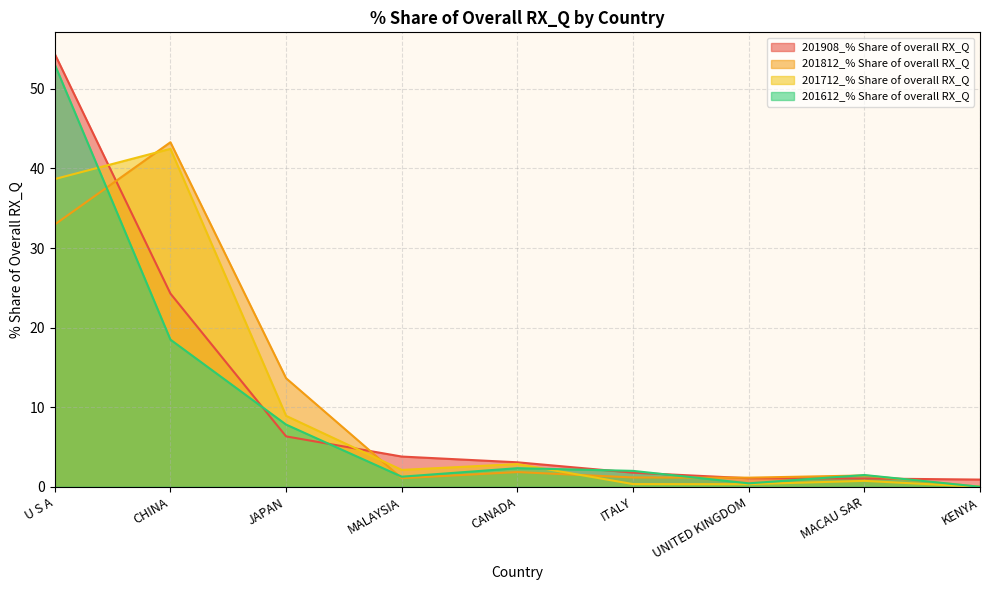

At which label is 201812_% Share of overall RX_Q closest to 21?

JAPAN